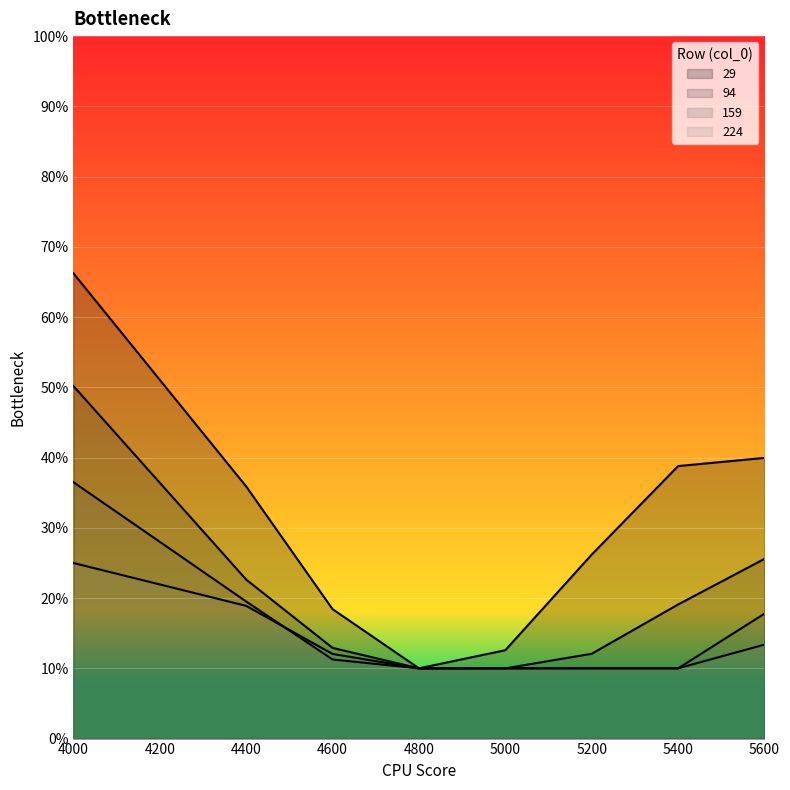

Which series has the widest spread of values?

29